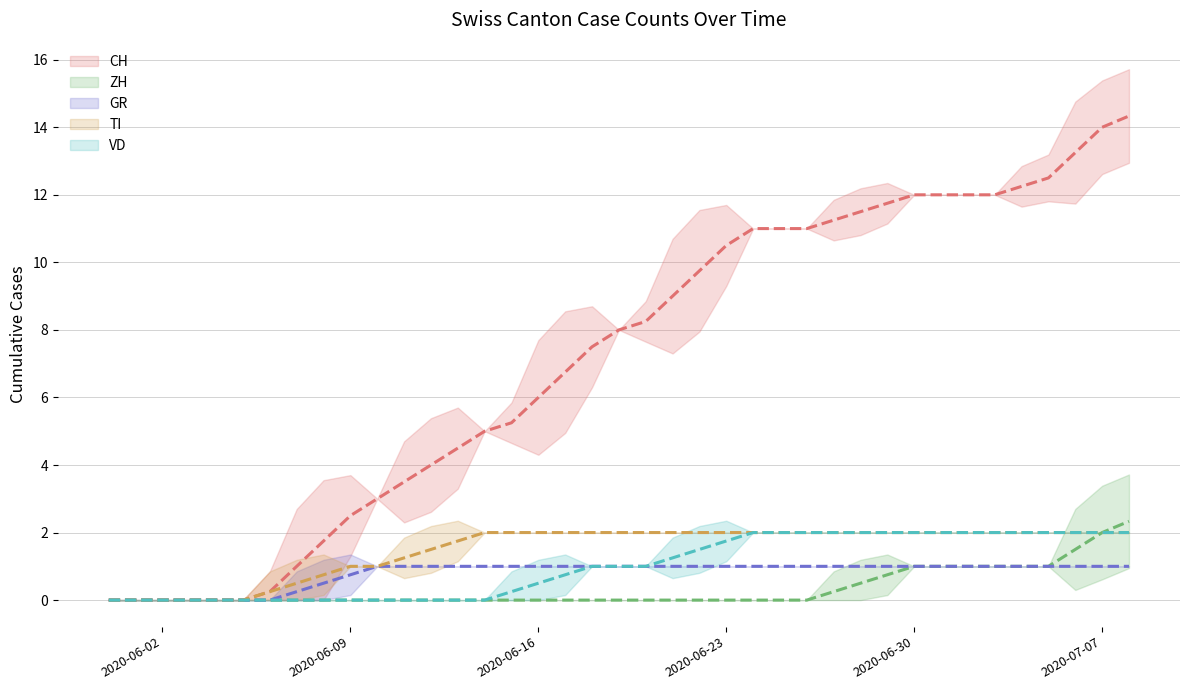

How many data points does each series have?

39